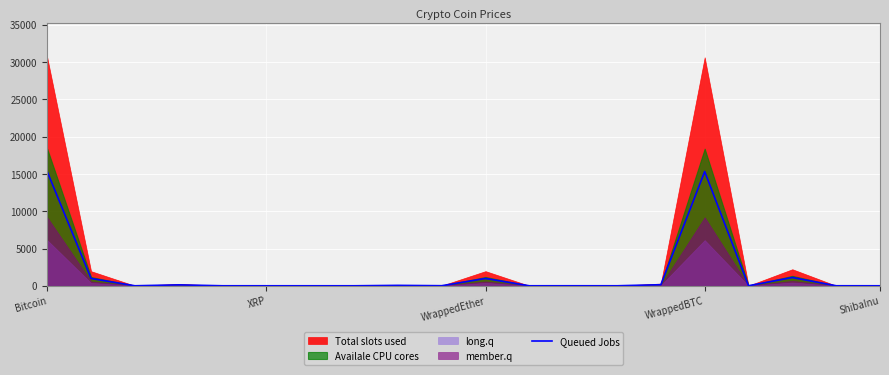

True or false: the data has more than 2 interior local peaks.

True